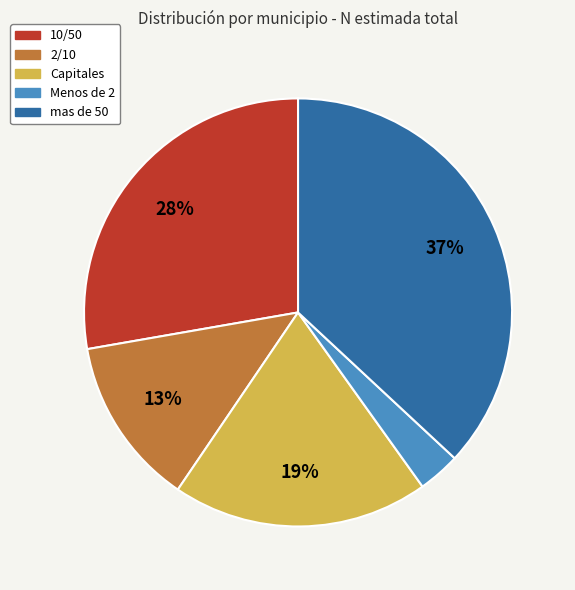

Is the sum of mas de 50 and 10/50 greater than half?

Yes